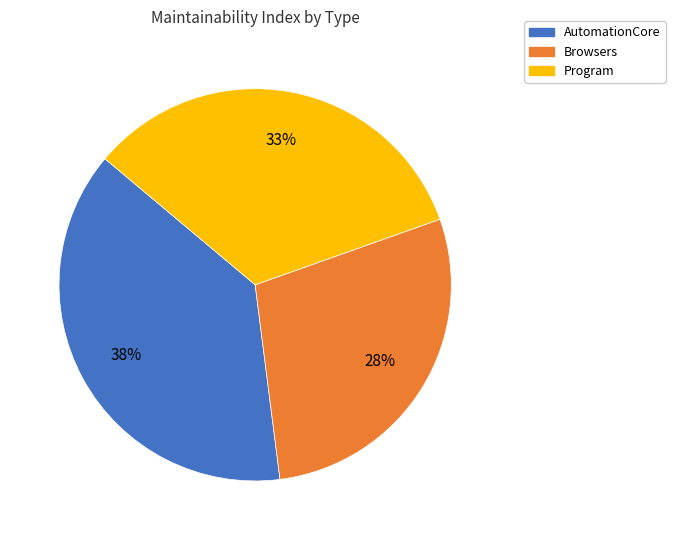

True or false: Browsers accounts for 28% of the total.

True